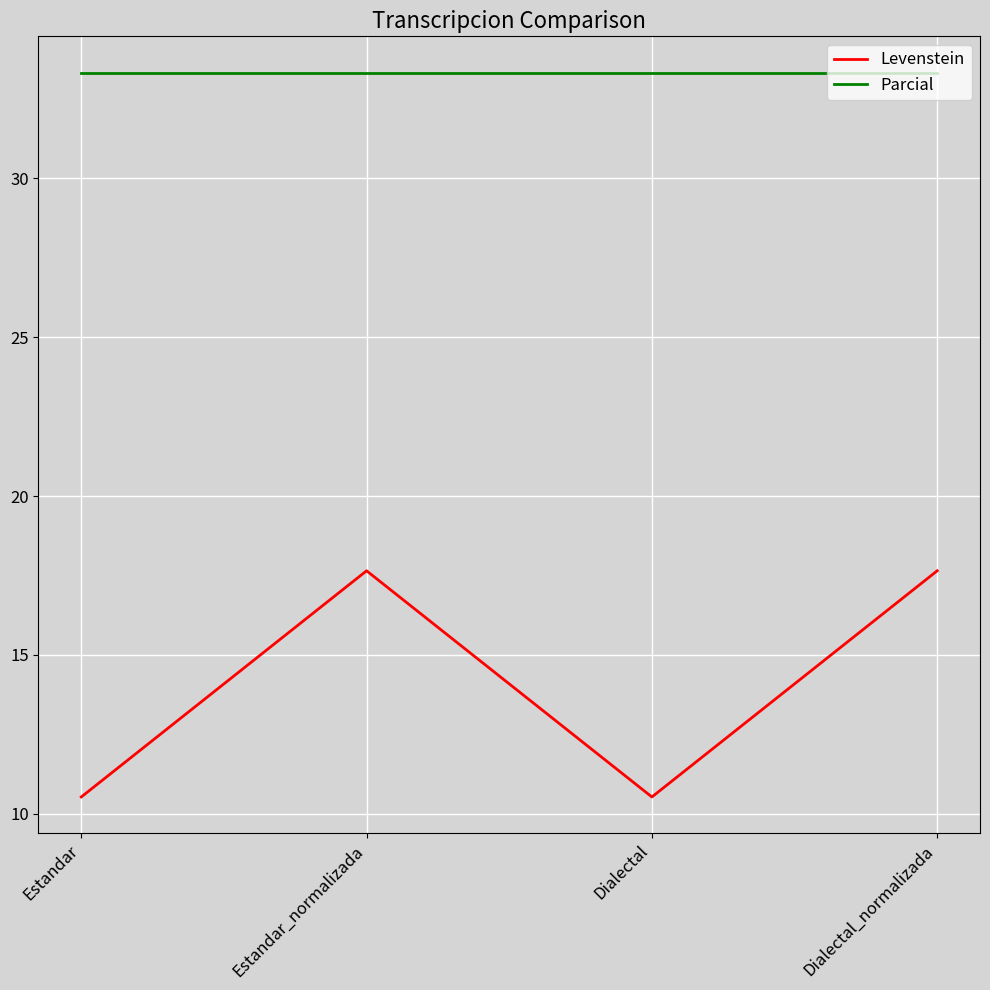

True or false: Levenstein and Parcial cross at least once.

False